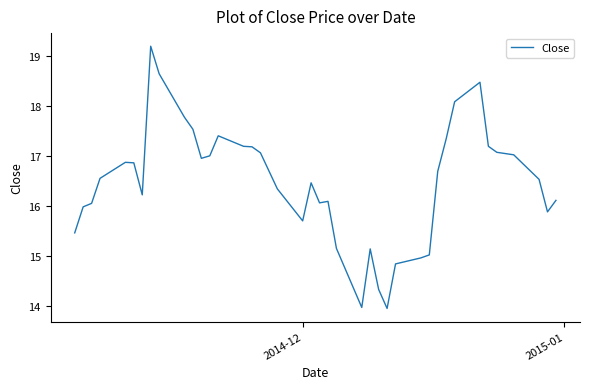

What is the maximum value shown in the chart?

19.2